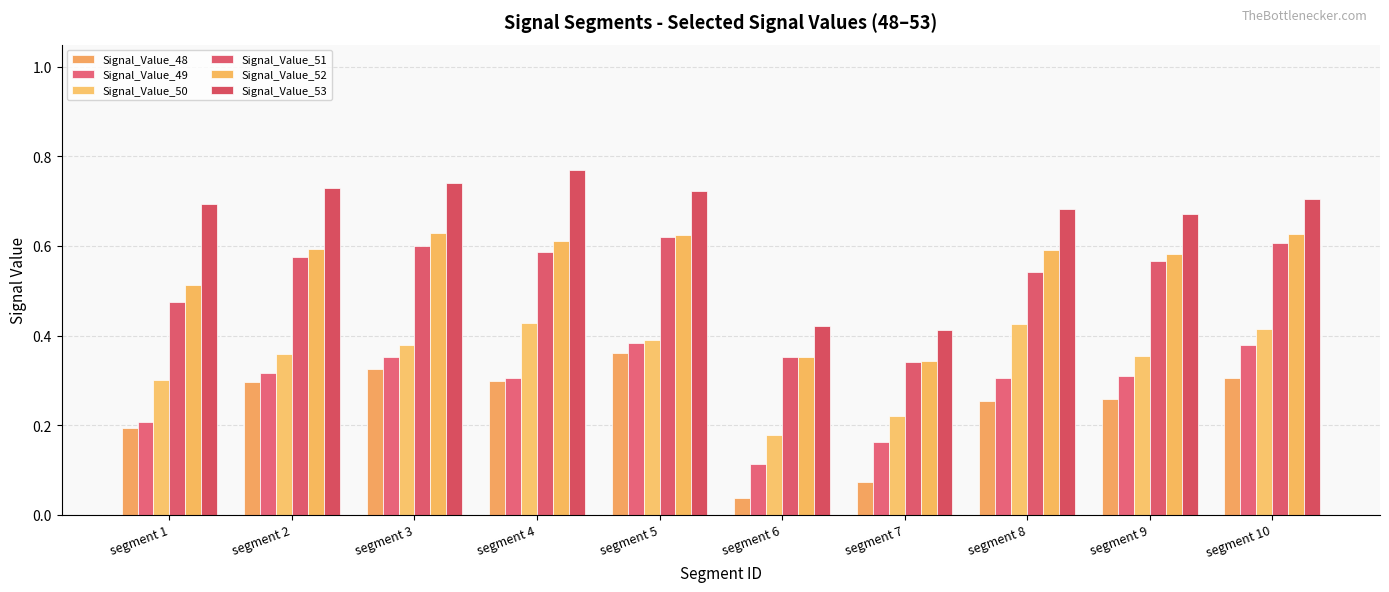

Is it true that Signal_Value_52 equals 0.9 at segment 1?

False